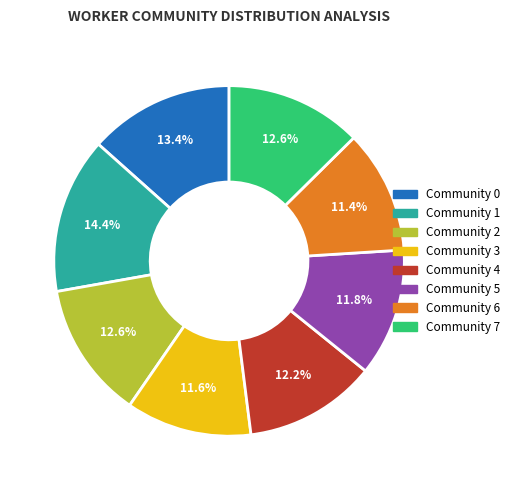

How many segments does this pie chart have?

8